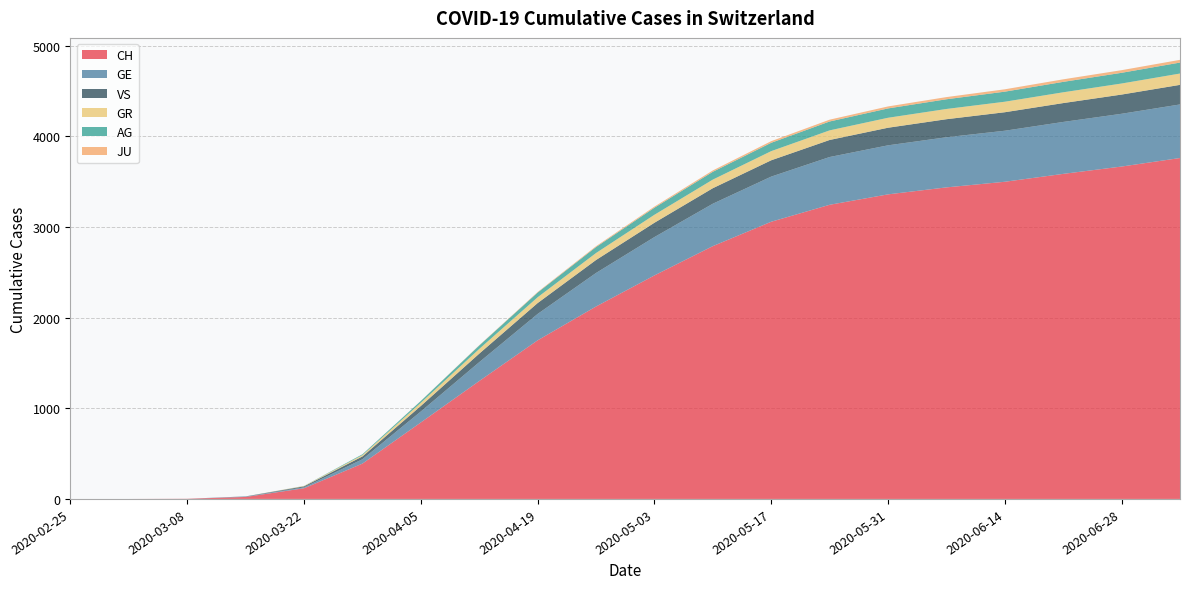

Reading right to left, extract all data points from this chart.

CH: 2020-07-05=3761	2020-06-28=3667	2020-06-21=3586	2020-06-14=3499	2020-06-07=3437	2020-05-31=3360	2020-05-24=3245	2020-05-17=3058	2020-05-10=2789	2020-05-03=2466	2020-04-26=2123	2020-04-19=1750	2020-04-12=1301	2020-04-05=844	2020-03-29=390	2020-03-22=118	2020-03-15=22	2020-03-08=2	2020-03-01=0	2020-02-25=0
GE: 2020-07-05=591	2020-06-28=582	2020-06-21=573	2020-06-14=563	2020-06-07=553	2020-05-31=541	2020-05-24=527	2020-05-17=498	2020-05-10=468	2020-05-03=423	2020-04-26=370	2020-04-19=291	2020-04-12=208	2020-04-05=121	2020-03-29=48	2020-03-22=10	2020-03-15=4	2020-03-08=0	2020-03-01=0	2020-02-25=0
AG: 2020-07-05=121	2020-06-28=118	2020-06-21=115	2020-06-14=111	2020-06-07=107	2020-05-31=103	2020-05-24=98	2020-05-17=92	2020-05-10=86	2020-05-03=78	2020-04-26=66	2020-04-19=52	2020-04-12=38	2020-04-05=20	2020-03-29=9	2020-03-22=1	2020-03-15=0	2020-03-08=0	2020-03-01=0	2020-02-25=0
GR: 2020-07-05=125	2020-06-28=122	2020-06-21=119	2020-06-14=116	2020-06-07=113	2020-05-31=110	2020-05-24=106	2020-05-17=101	2020-05-10=95	2020-05-03=88	2020-04-26=77	2020-04-19=64	2020-04-12=52	2020-04-05=35	2020-03-29=15	2020-03-22=4	2020-03-15=0	2020-03-08=0	2020-03-01=0	2020-02-25=0
JU: 2020-07-05=30	2020-06-28=29	2020-06-21=28	2020-06-14=26	2020-06-07=24	2020-05-31=22	2020-05-24=20	2020-05-17=18	2020-05-10=15	2020-05-03=12	2020-04-26=9	2020-04-19=6	2020-04-12=3	2020-04-05=1	2020-03-29=0	2020-03-22=0	2020-03-15=0	2020-03-08=0	2020-03-01=0	2020-02-25=0
VS: 2020-07-05=216	2020-06-28=212	2020-06-21=208	2020-06-14=204	2020-06-07=199	2020-05-31=194	2020-05-24=188	2020-05-17=180	2020-05-10=171	2020-05-03=158	2020-04-26=143	2020-04-19=120	2020-04-12=94	2020-04-05=61	2020-03-29=31	2020-03-22=11	2020-03-15=2	2020-03-08=0	2020-03-01=0	2020-02-25=0